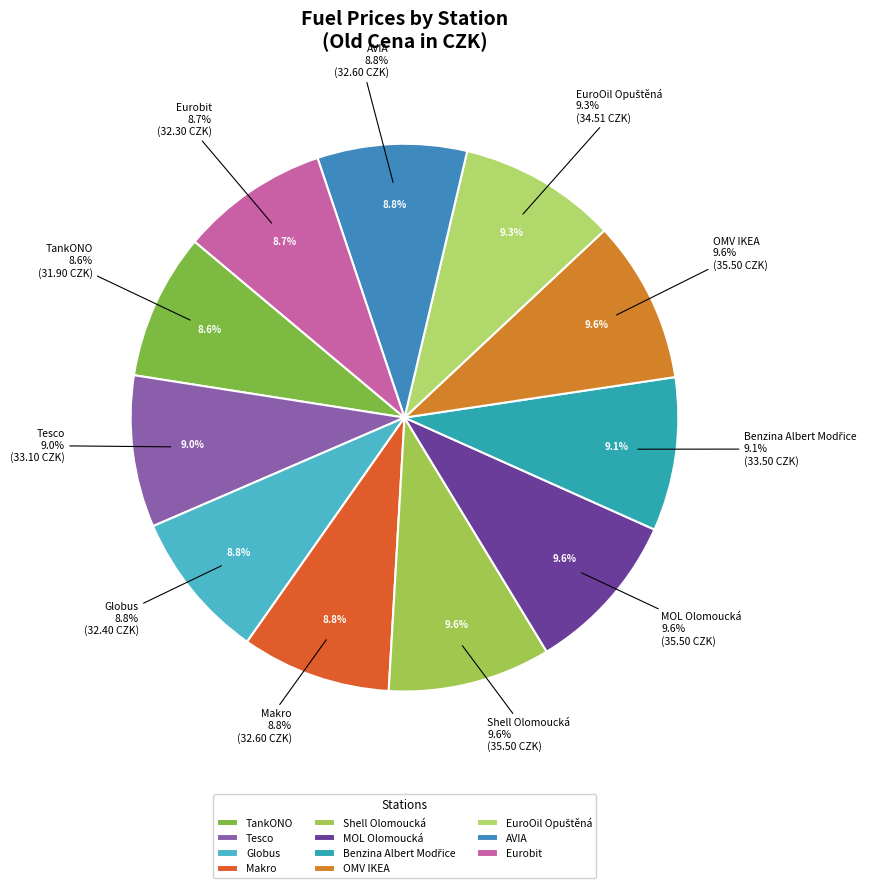

Does Shell Olomoucká represent more than half of the total?

No